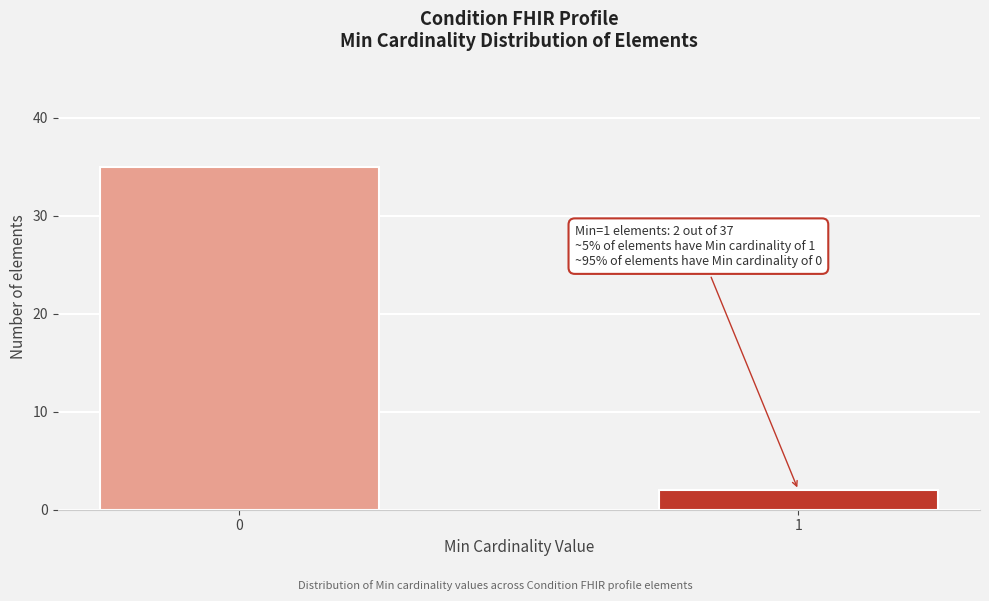

Reading left to right, extract all data points from this chart.

35	2